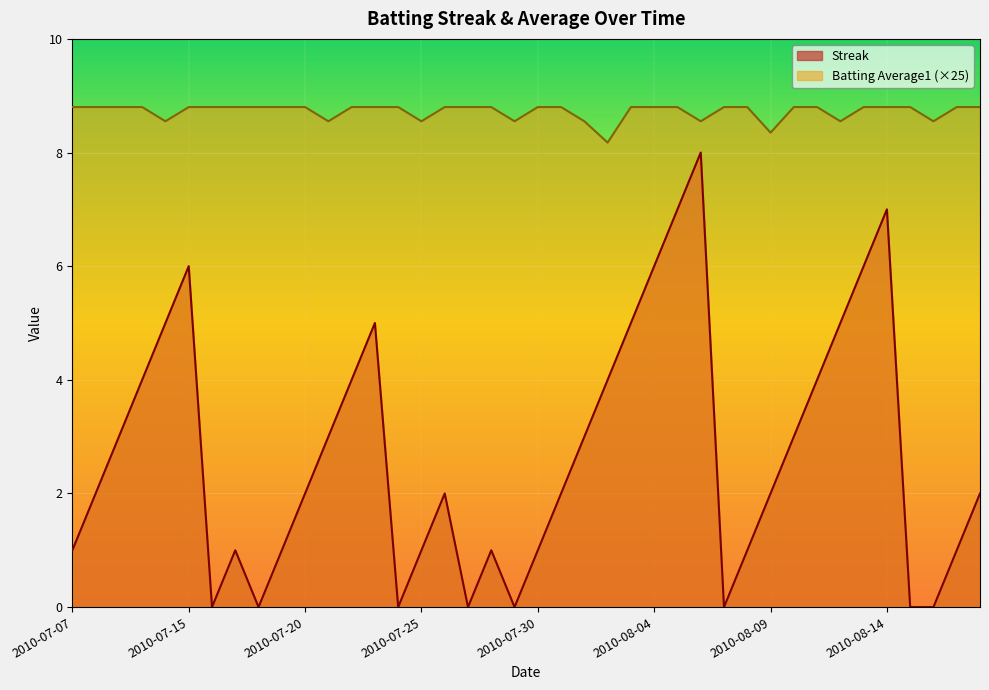

What is the lowest value of the Batting Average1 series?

8.2